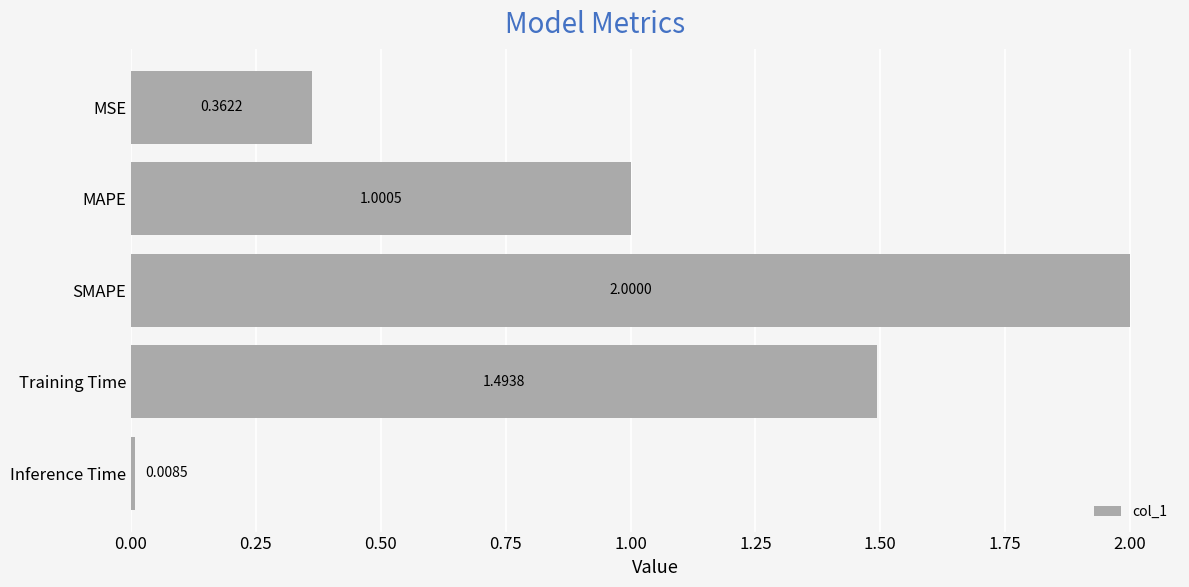

What is the label of the 3rd bar from the bottom?

SMAPE